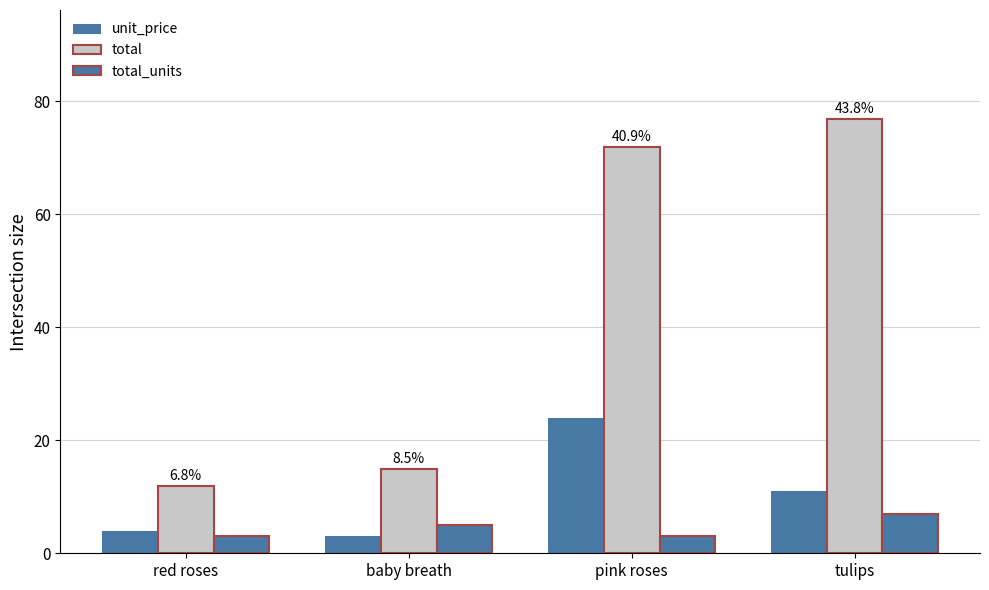

What is the total value across all series at baby breath?

22.9